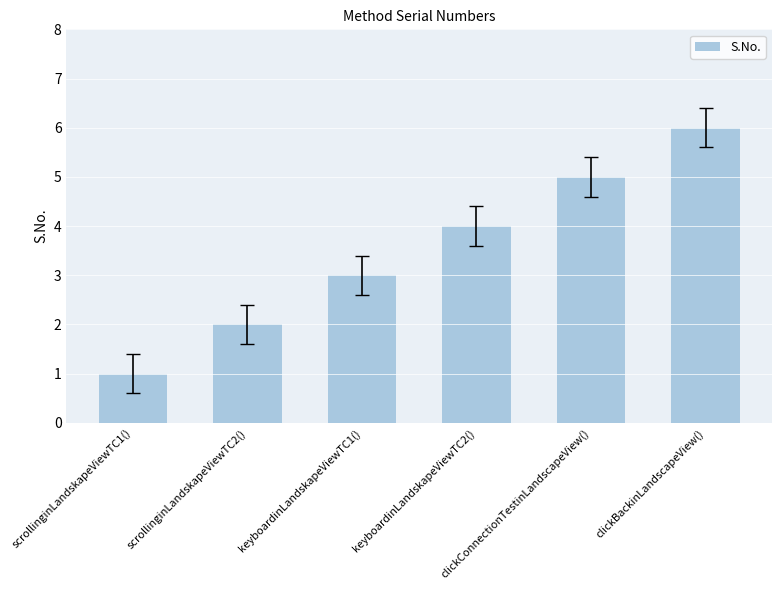

List the labels in order of value, largest first.

clickBackinLandscapeView(), clickConnectionTestinLandscapeView(), keyboardinLandskapeViewTC2(), keyboardinLandskapeViewTC1(), scrollinginLandskapeViewTC2(), scrollinginLandskapeViewTC1()